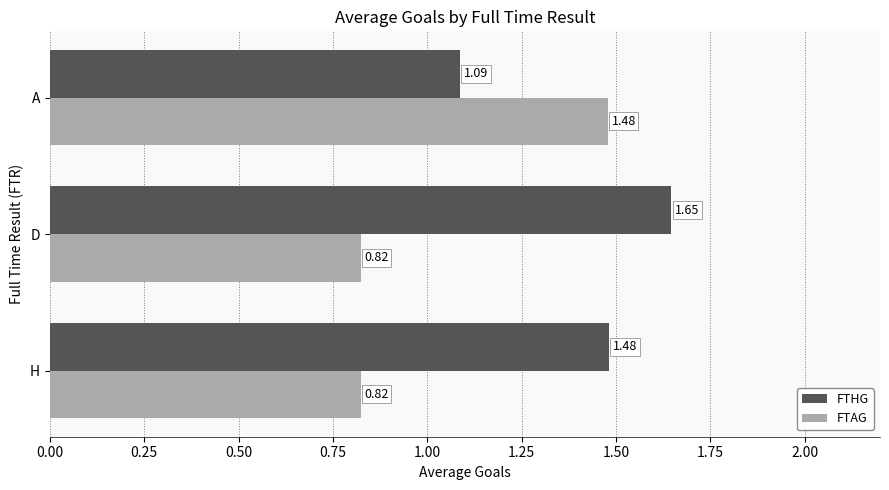

At which label is FTHG closest to 1?

A